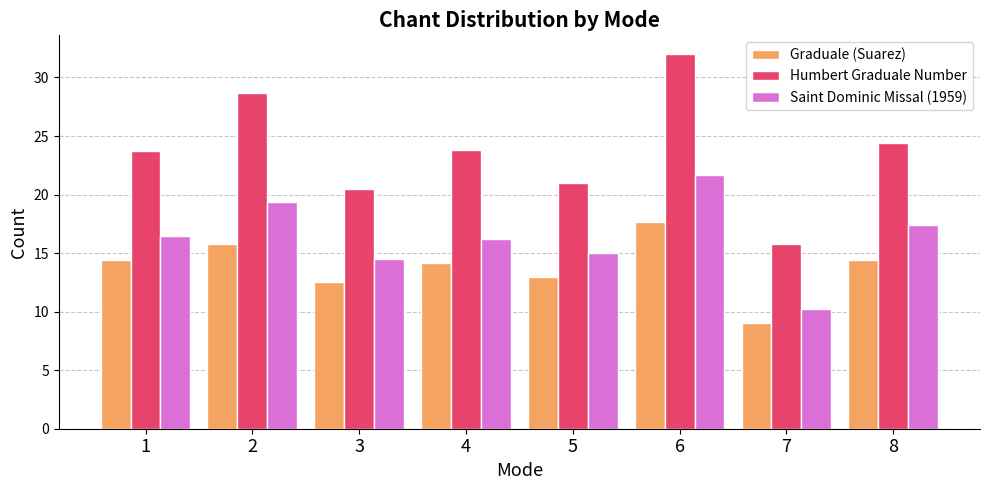

List the series in order of their peak value, lowest first.

Graduale (Suarez), Saint Dominic Missal (1959), Humbert Graduale Number